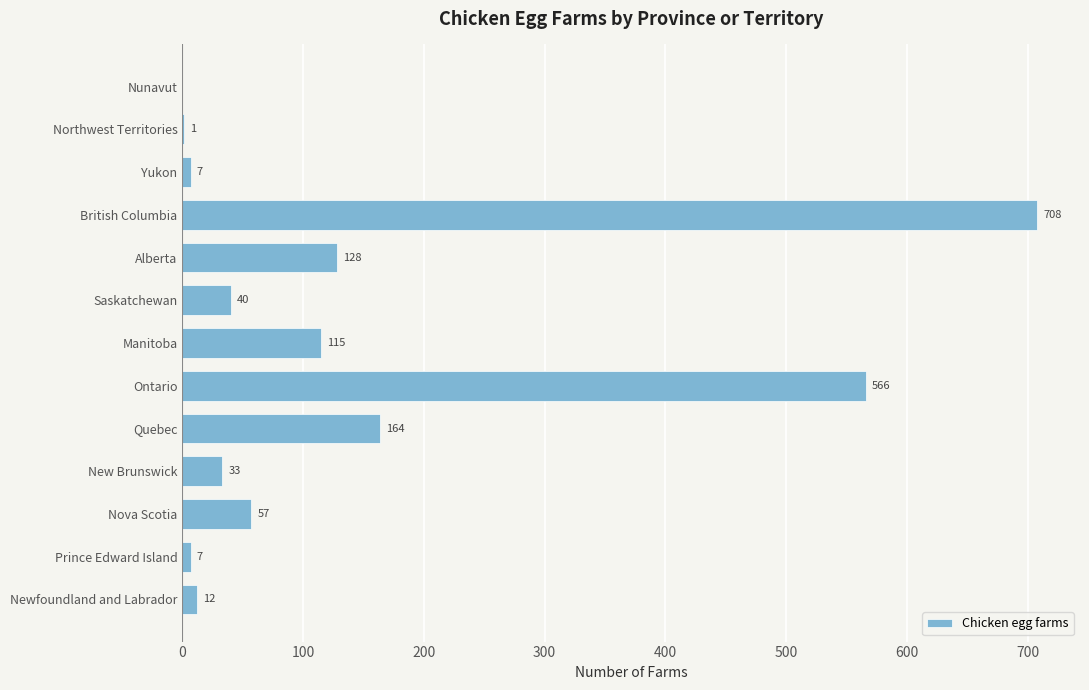

Count the number of categories in the chart.

13